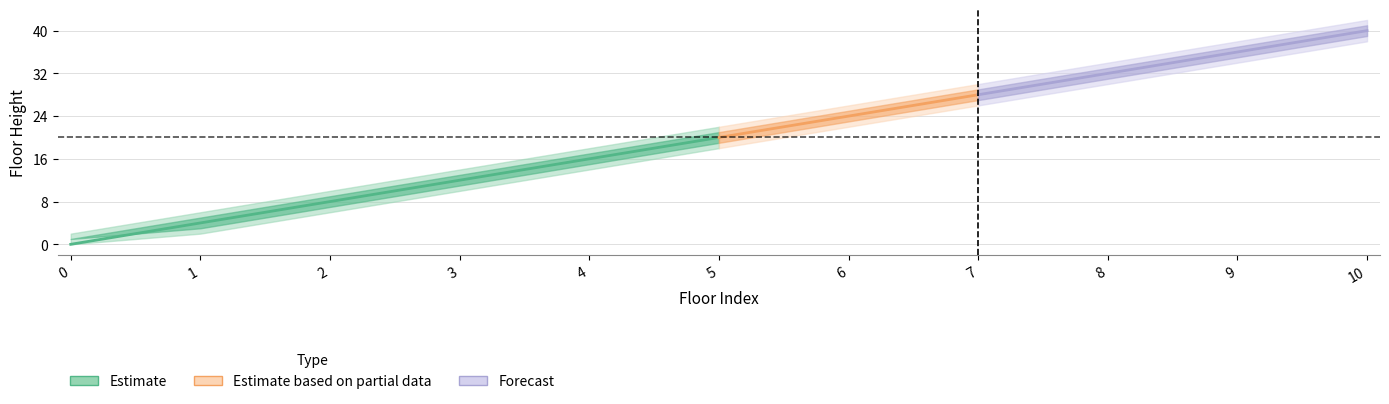

Which category has the highest value in the floor_height series?

10